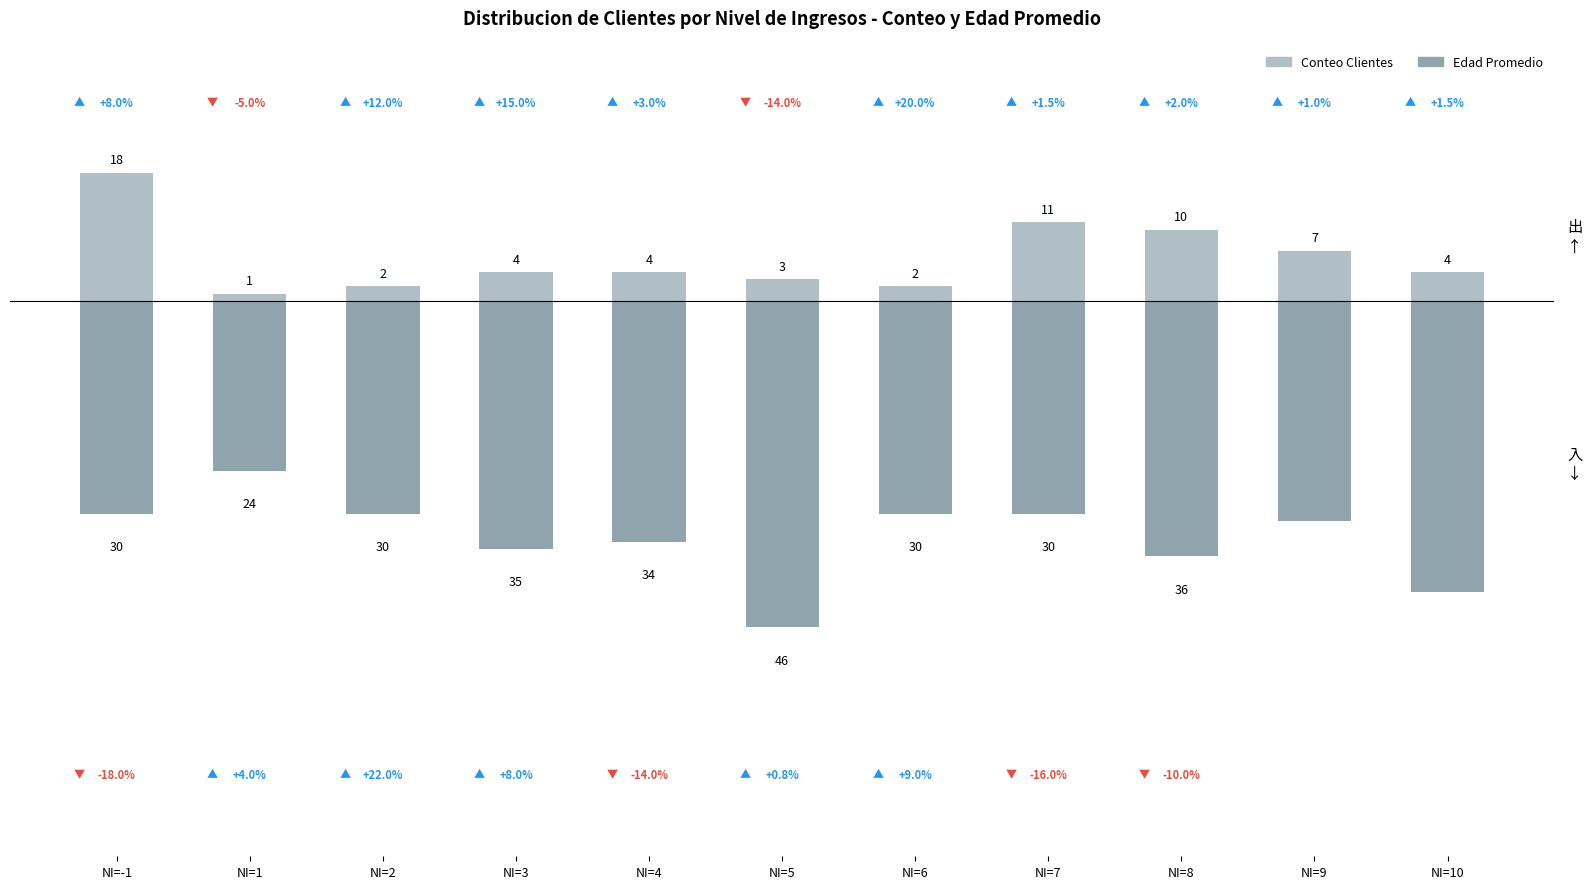

At which label does Conteo Clientes first exceed 4?

NI=-1